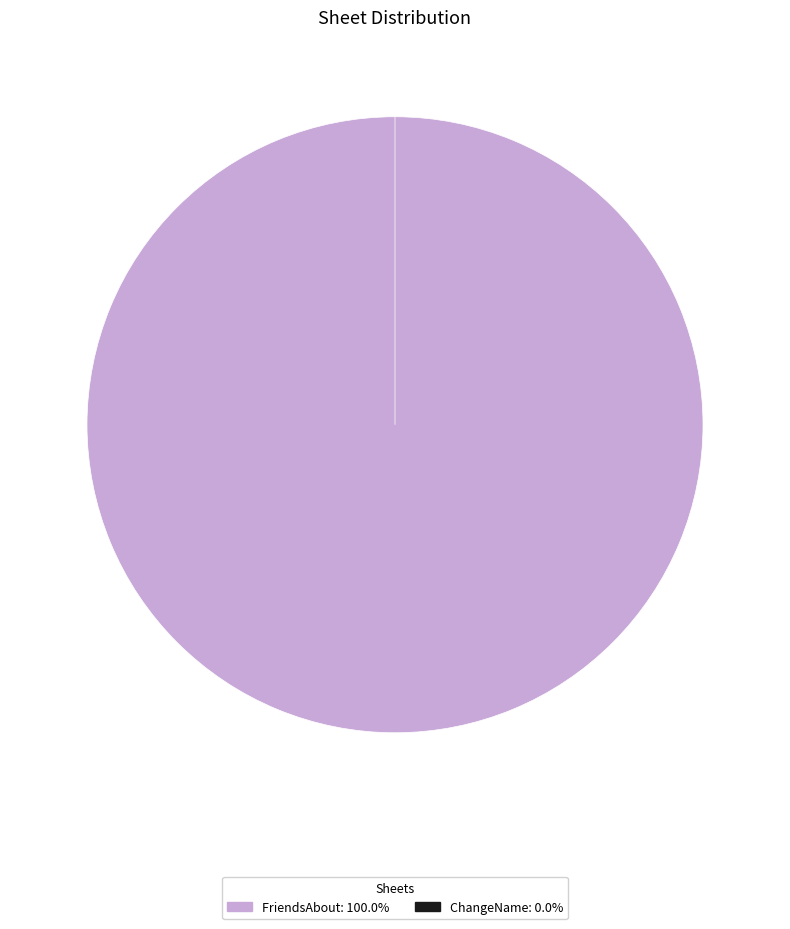

What is the largest slice in the pie chart?

FriendsAbout